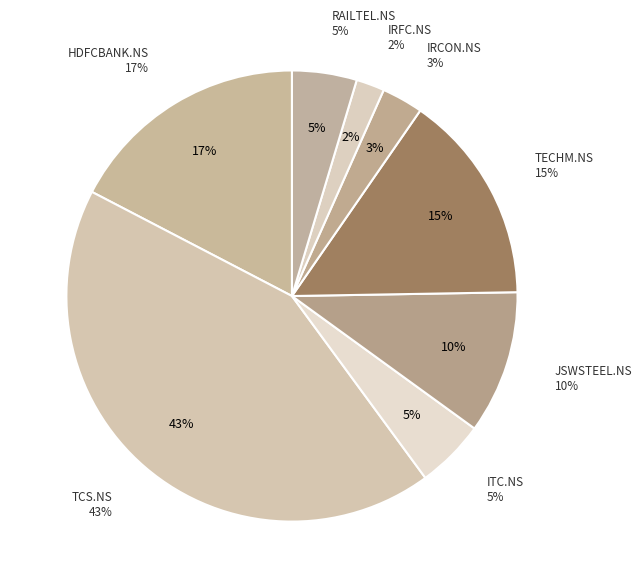

To the nearest percent, what is the combined percentage of RAILTEL.NS and HDFCBANK.NS?

22%